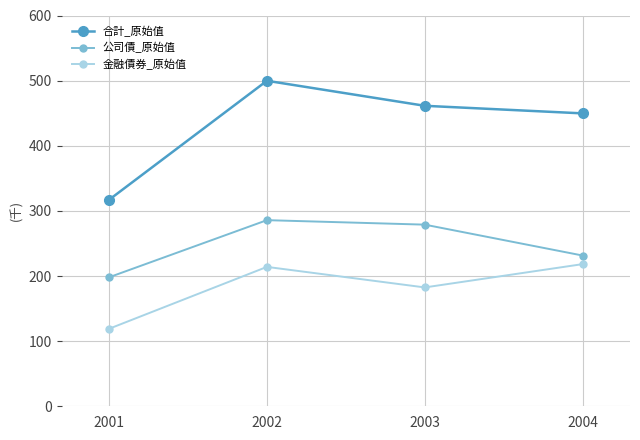

Is this an area chart (filled region under the line)?

No